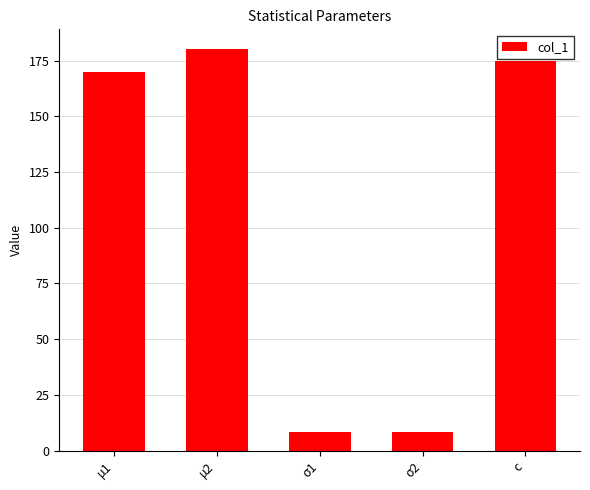

What is the difference between the maximum and minimum values?

171.6